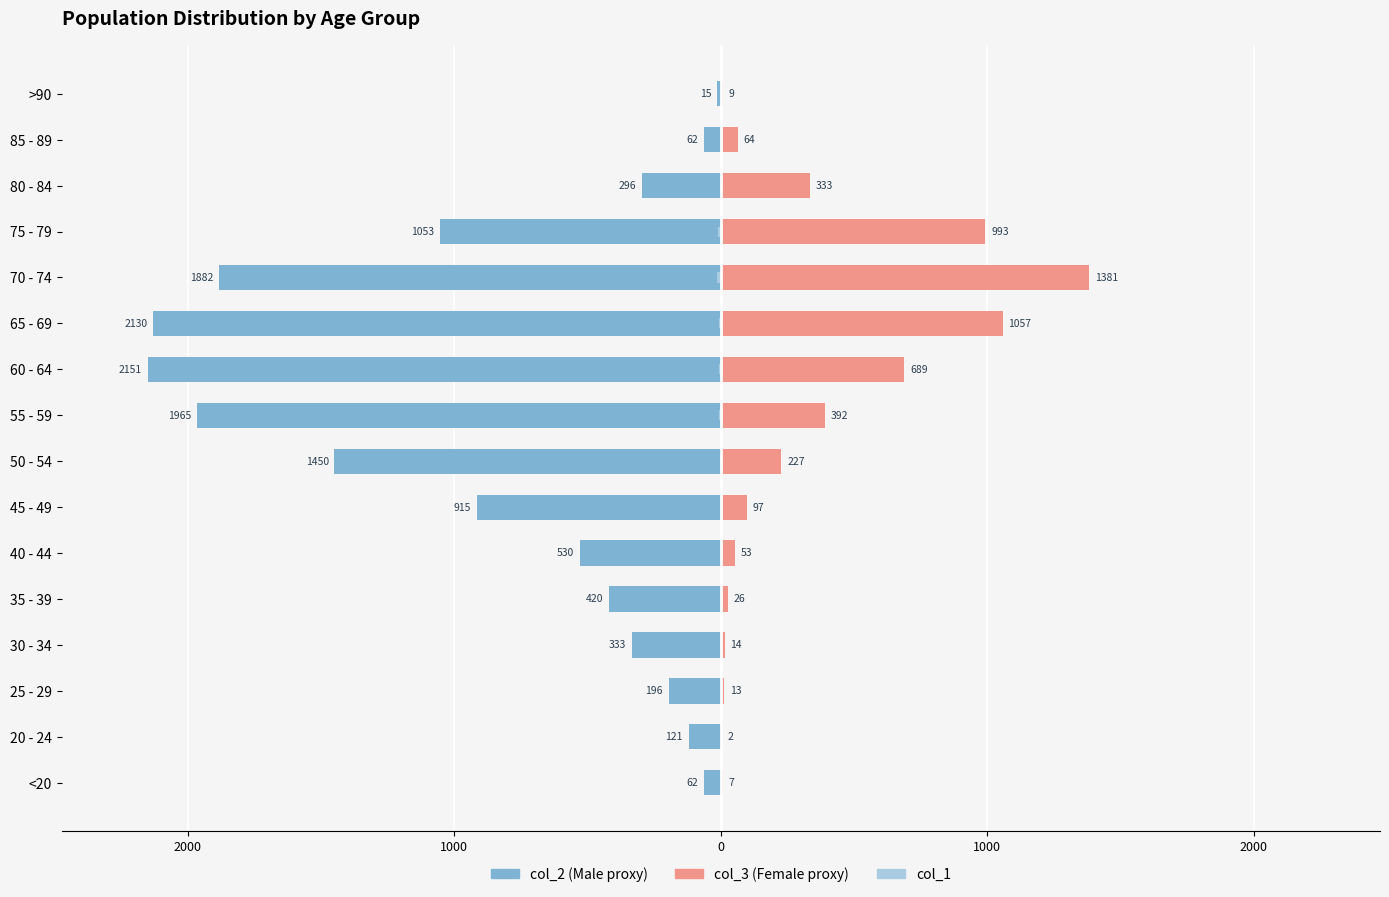

How many series are shown in this chart?

3